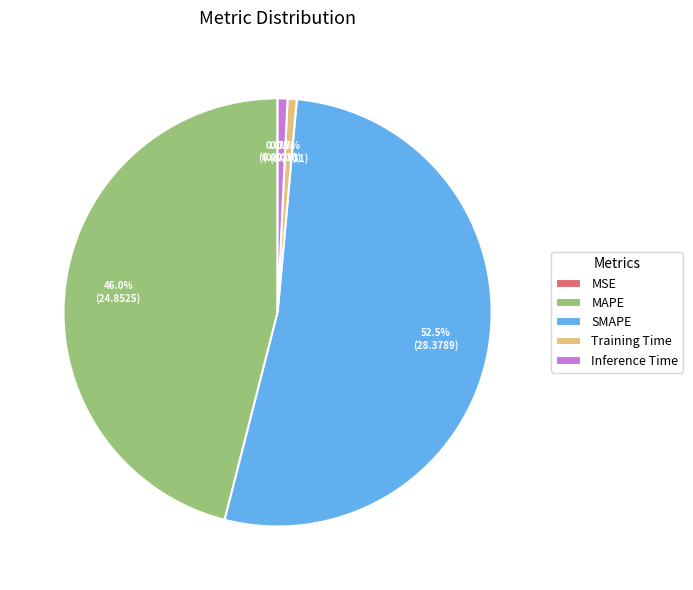

To the nearest percent, what is the average slice percentage?

20%